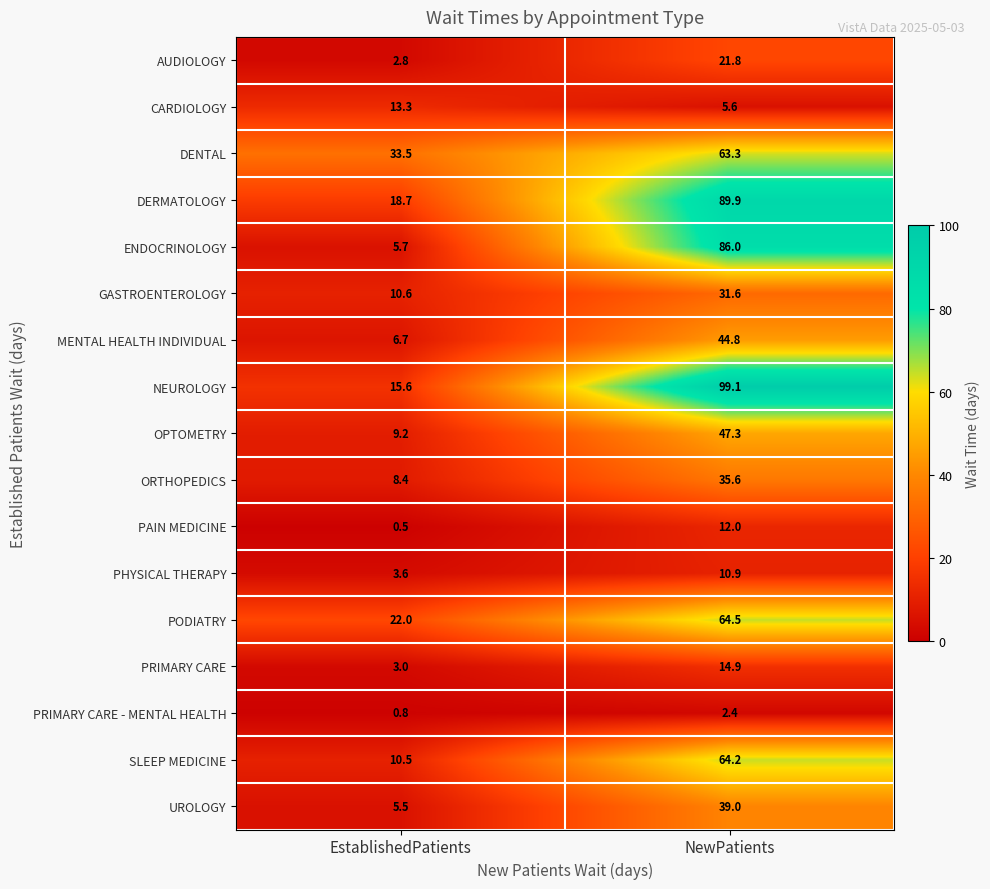

List the labels in order of MENTAL HEALTH INDIVIDUAL value, smallest first.

EstablishedPatients, NewPatients